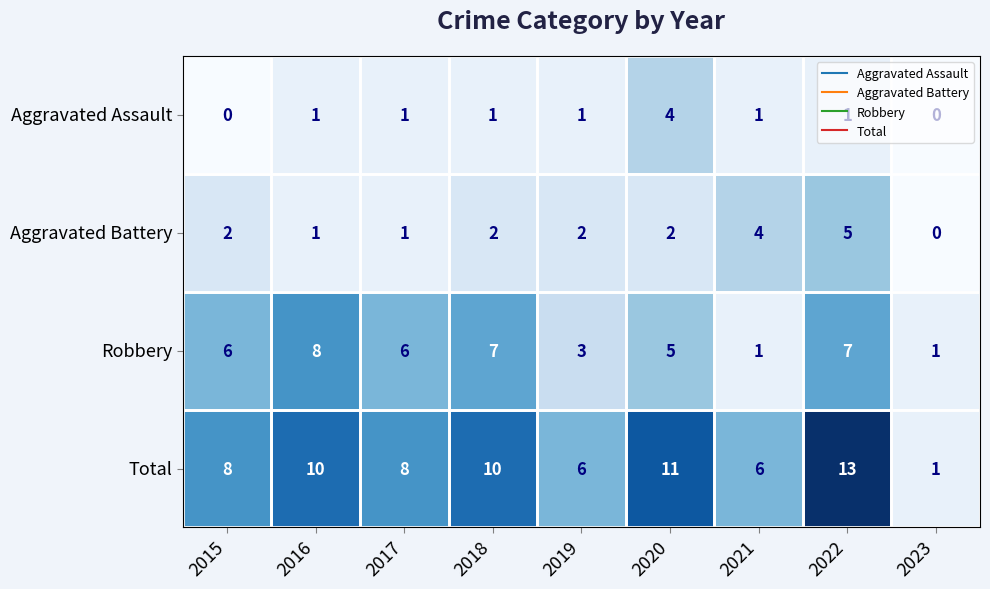

What is the sum of the Total values at 2020 and 2018?

21